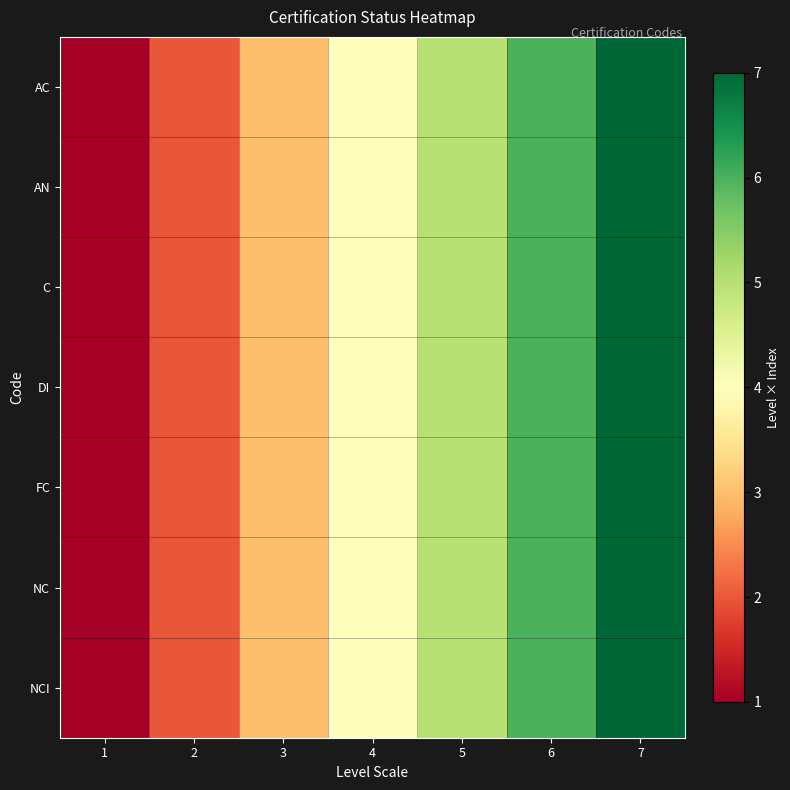

Reading right to left, extract all data points from this chart.

AC: 7=7	6=6	5=5	4=4	3=3	2=2	1=1
AN: 7=7	6=6	5=5	4=4	3=3	2=2	1=1
C: 7=7	6=6	5=5	4=4	3=3	2=2	1=1
DI: 7=7	6=6	5=5	4=4	3=3	2=2	1=1
FC: 7=7	6=6	5=5	4=4	3=3	2=2	1=1
NC: 7=7	6=6	5=5	4=4	3=3	2=2	1=1
NCI: 7=7	6=6	5=5	4=4	3=3	2=2	1=1